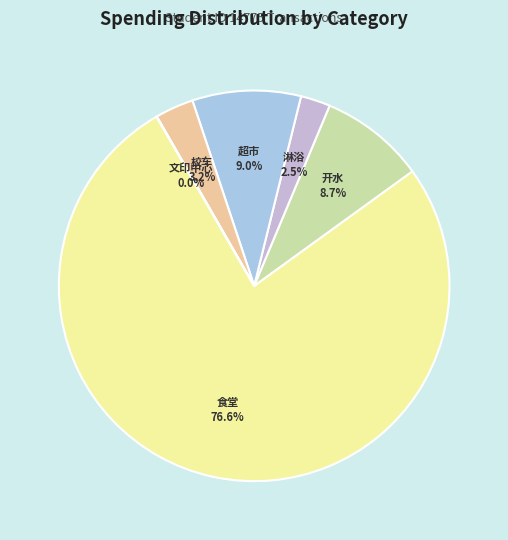

To the nearest percent, what is the difference between the largest and smallest slice percentages?

77%